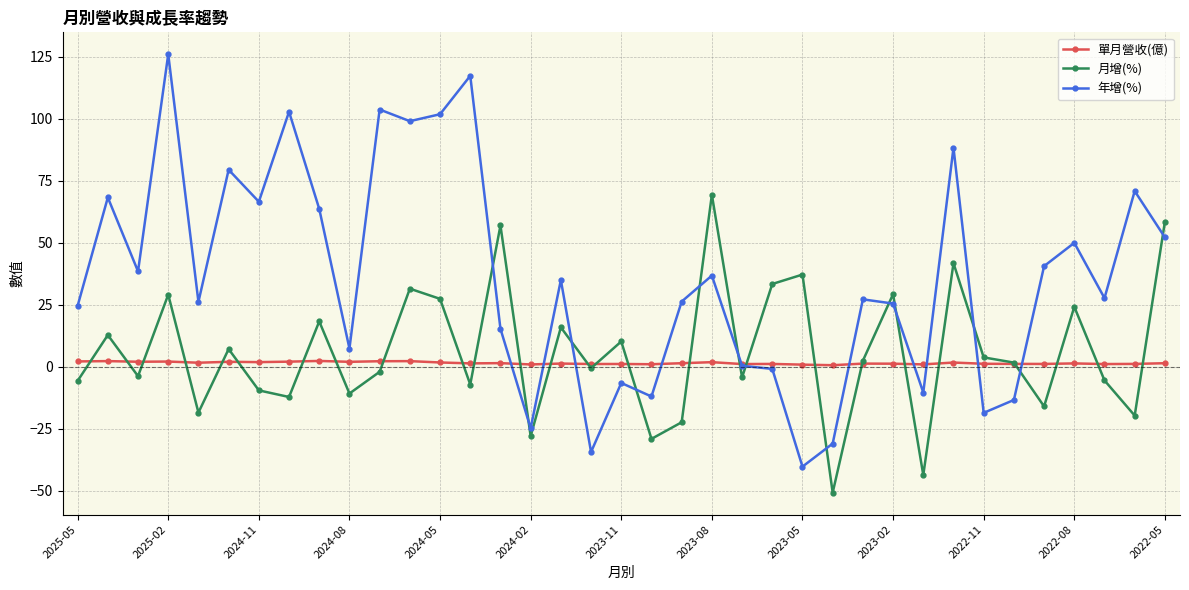

How many data points in 月增(%) are less than 1?

18